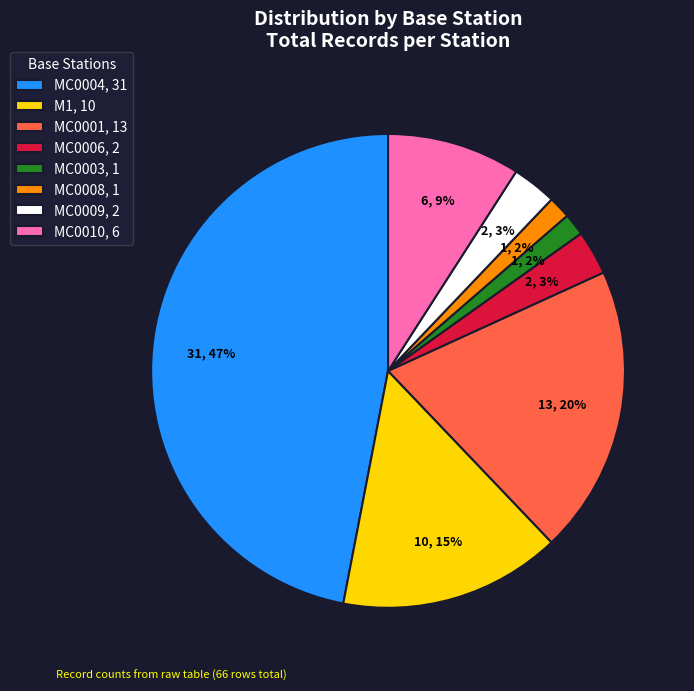

True or false: MC0003, 1 accounts for 2% of the total.

True